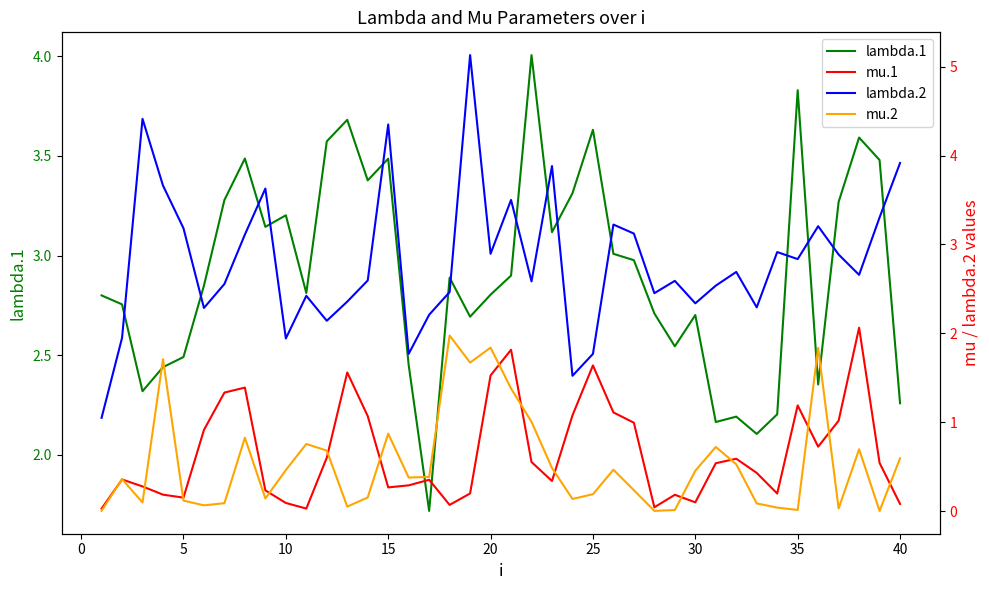

What is the average value of the mu.2 series?

0.5